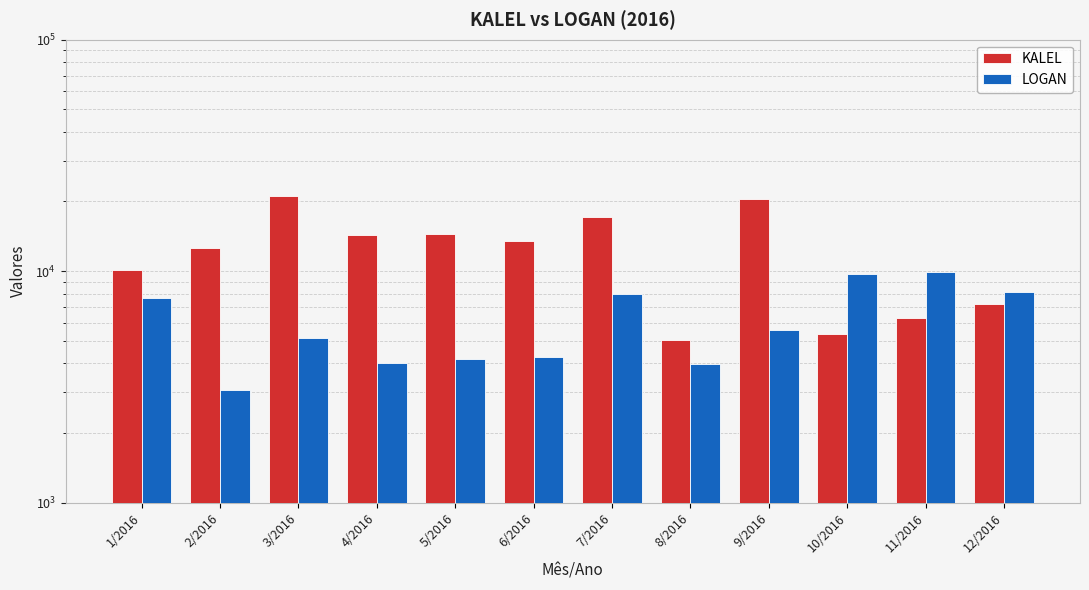

What are all the series names shown in the legend?

KALEL, LOGAN